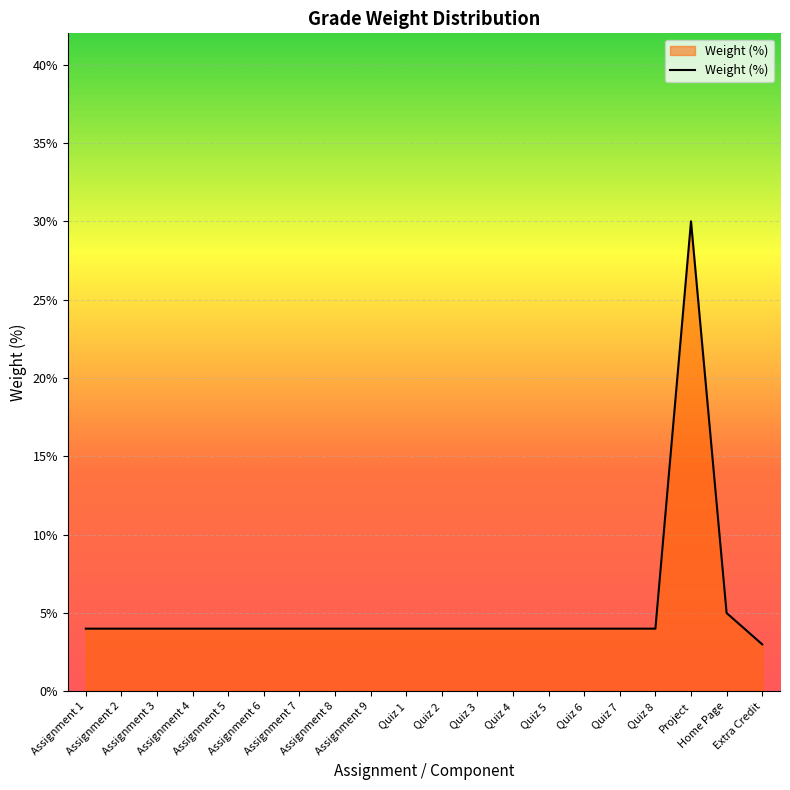

Where is the data nearest to the value 0?

Extra Credit